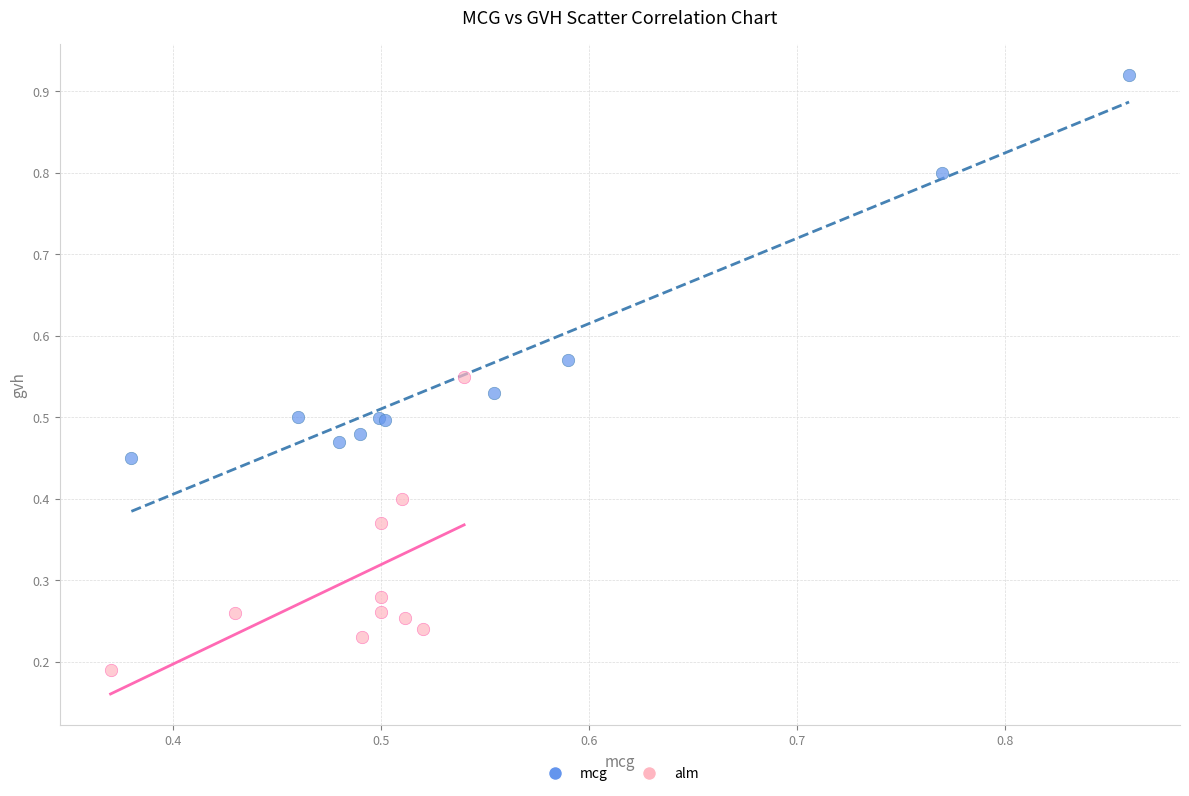

Which series reaches the minimum Y coordinate?

alm